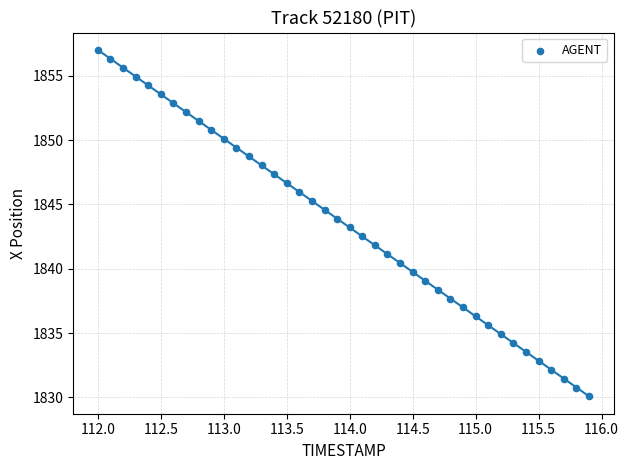

What is the range of Y values (max minus min)?

27.0